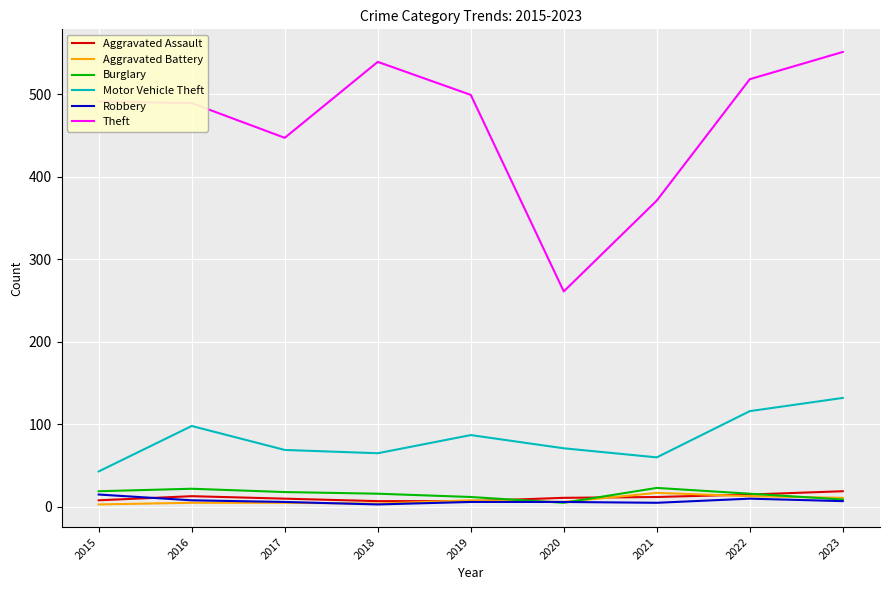

What are all the series names shown in the legend?

Aggravated Assault, Aggravated Battery, Burglary, Motor Vehicle Theft, Robbery, Theft